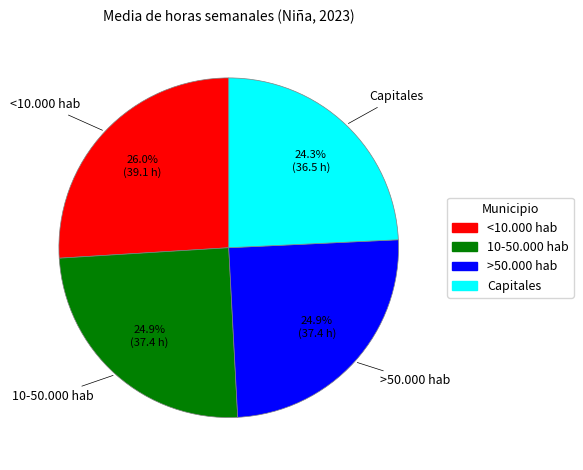

How much of the chart is everything except Capitales?

75.7%